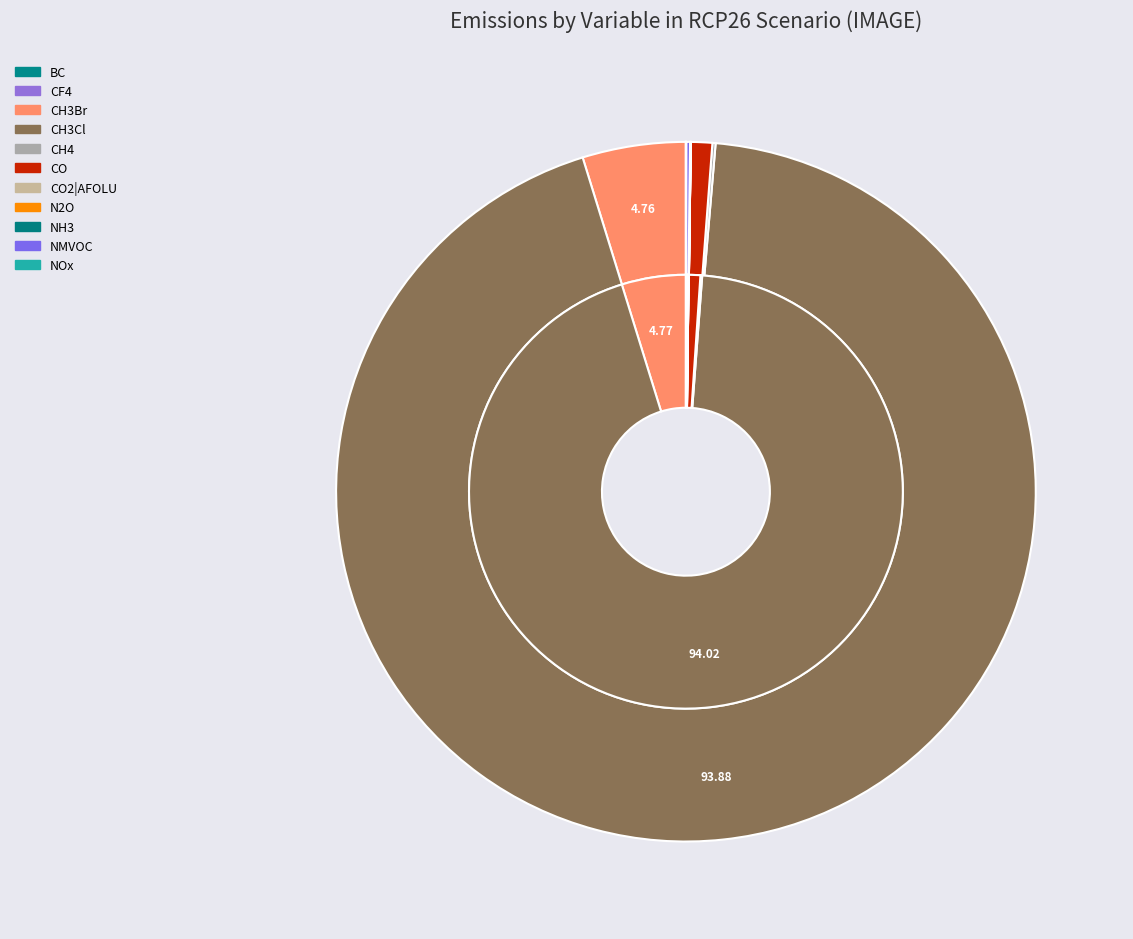

True or false: 6 accounts for 0% of the total.

True